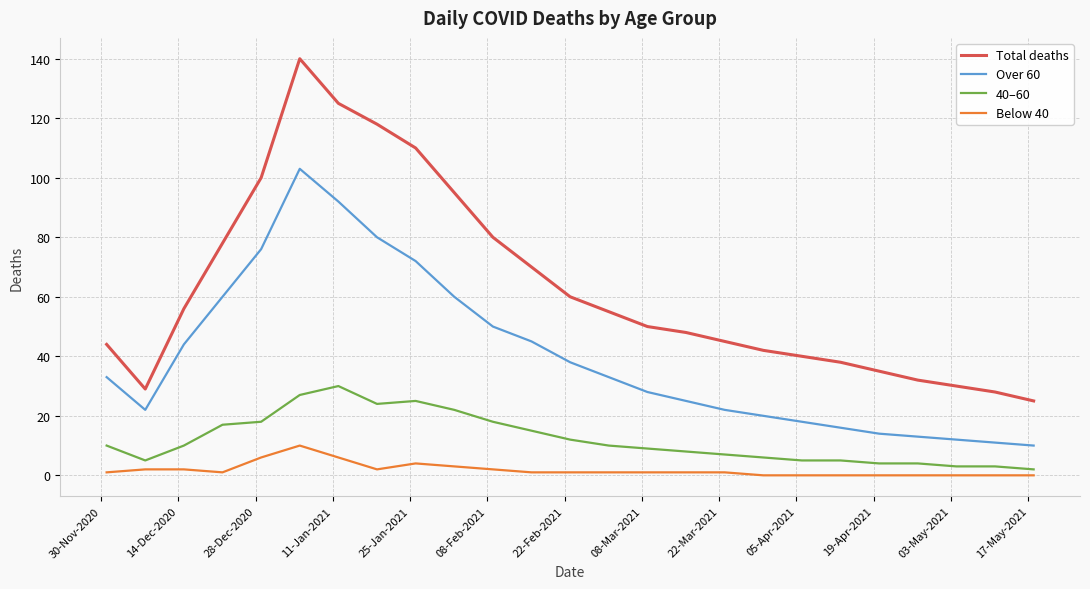

Reading right to left, extract all data points from this chart.

Total deaths: 25	28	30	32	35	38	40	42	45	48	50	55	60	70	80	95	110	118	125	140	100	78	56	29	44
Over 60: 10	11	12	13	14	16	18	20	22	25	28	33	38	45	50	60	72	80	92	103	76	60	44	22	33
40–60: 2	3	3	4	4	5	5	6	7	8	9	10	12	15	18	22	25	24	30	27	18	17	10	5	10
Below 40: 0	0	0	0	0	0	0	0	1	1	1	1	1	1	2	3	4	2	6	10	6	1	2	2	1